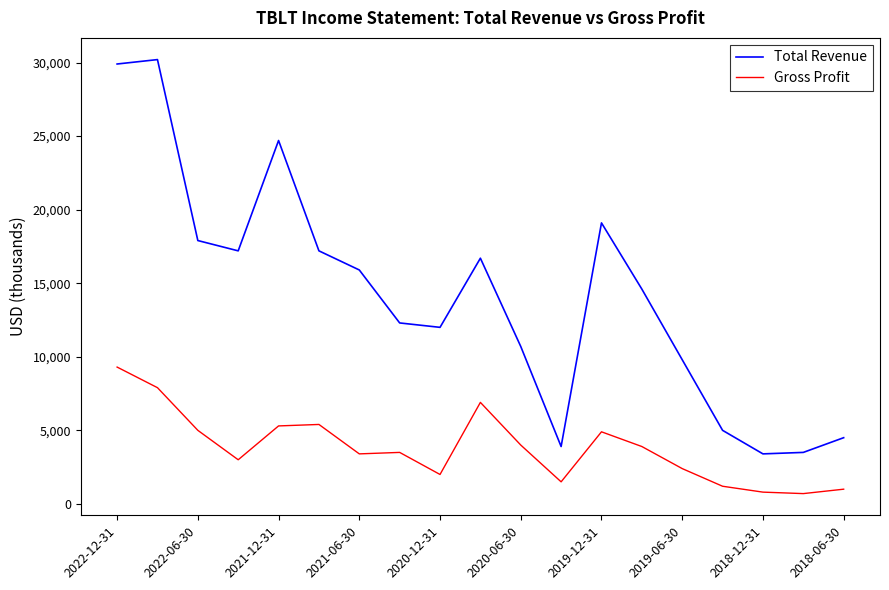

Which series has the largest total across all categories?

Total Revenue